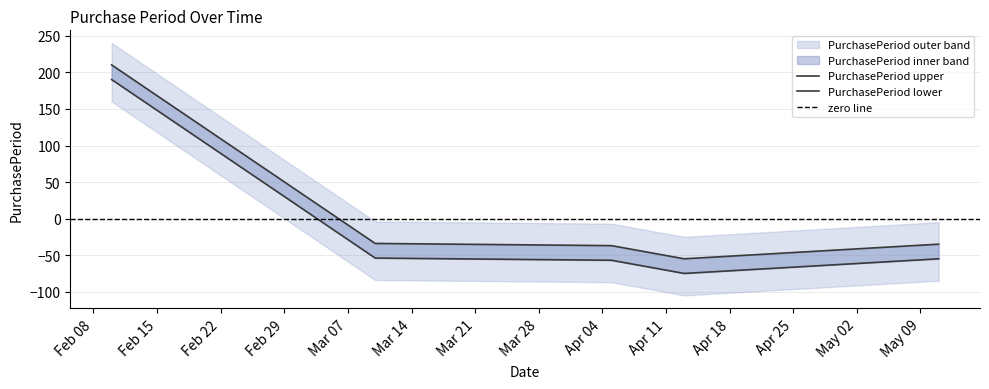

What is the difference between the values at 2016-04-13 and 2016-04-05?

18.0